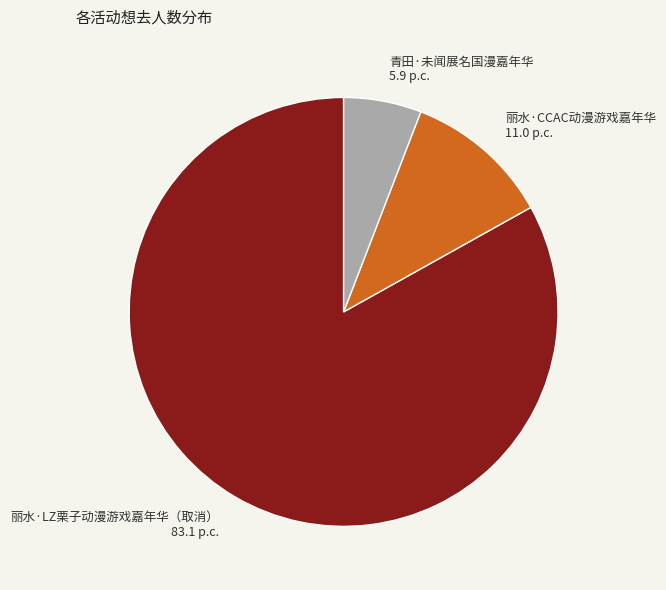

Count the number of slices in the pie.

3